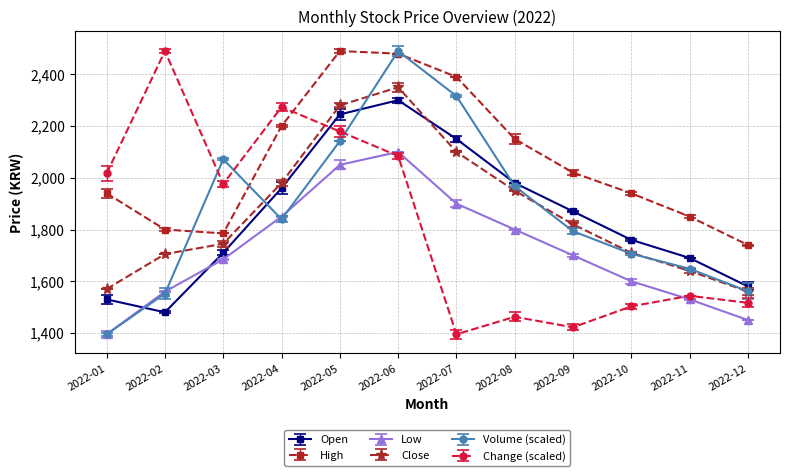

At which label is Low closest to 1747?

2022-09